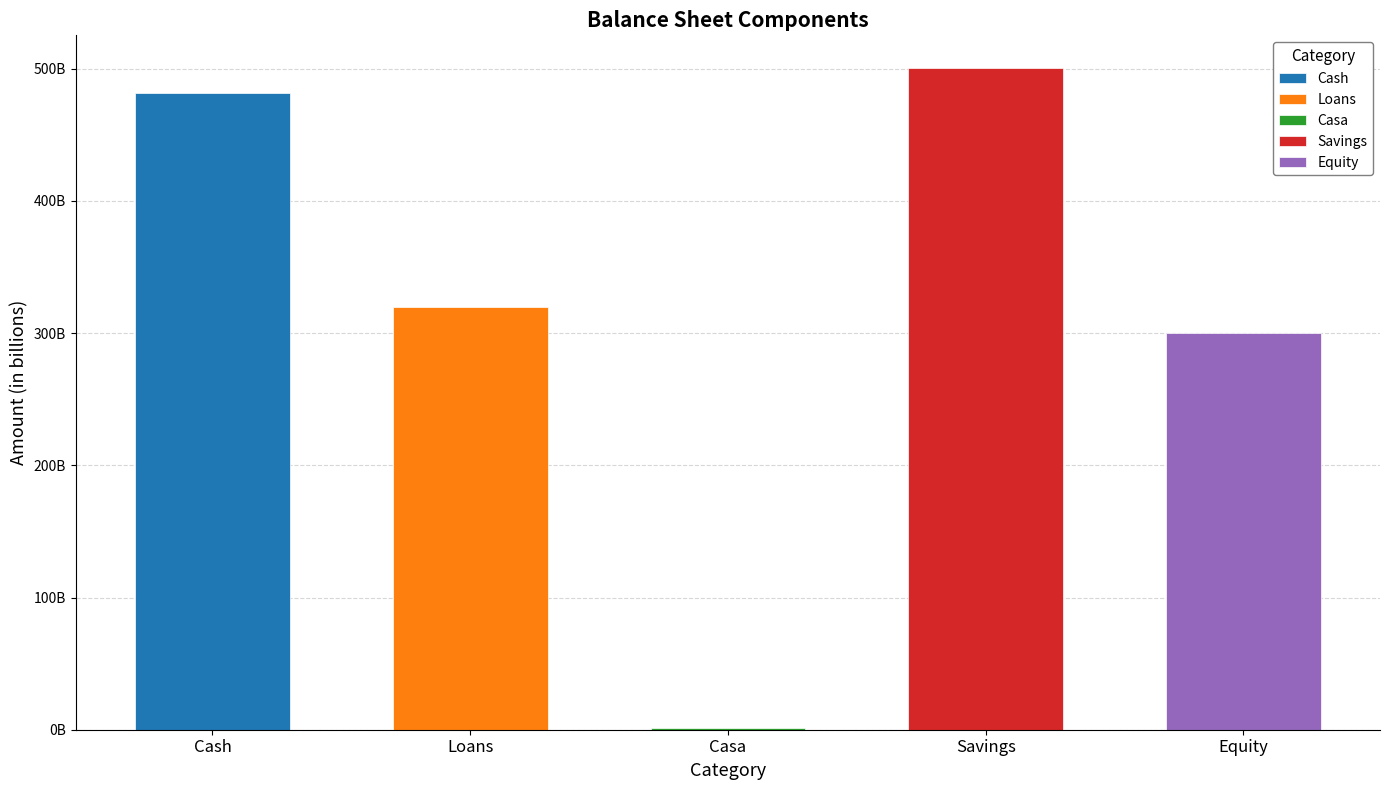

What is the sum of all values?

1603333095846.2